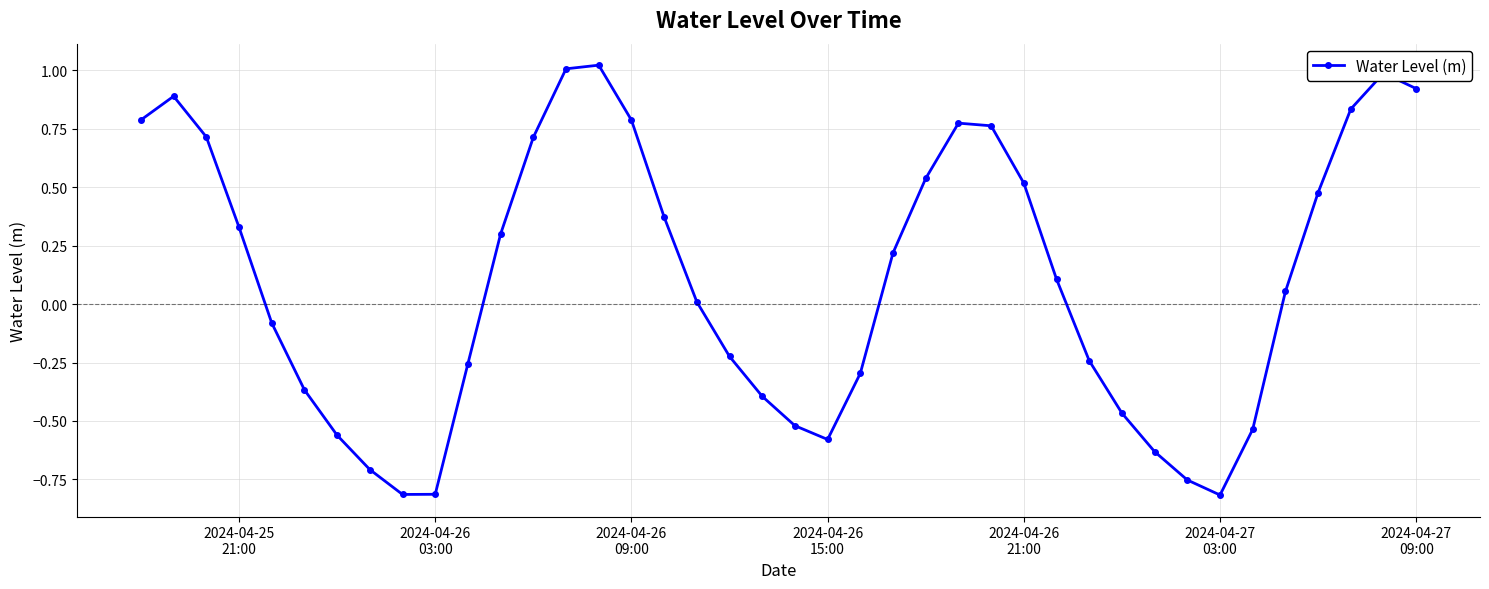

How many points are lower than both their immediate neighbors (excluding endpoints)?

3